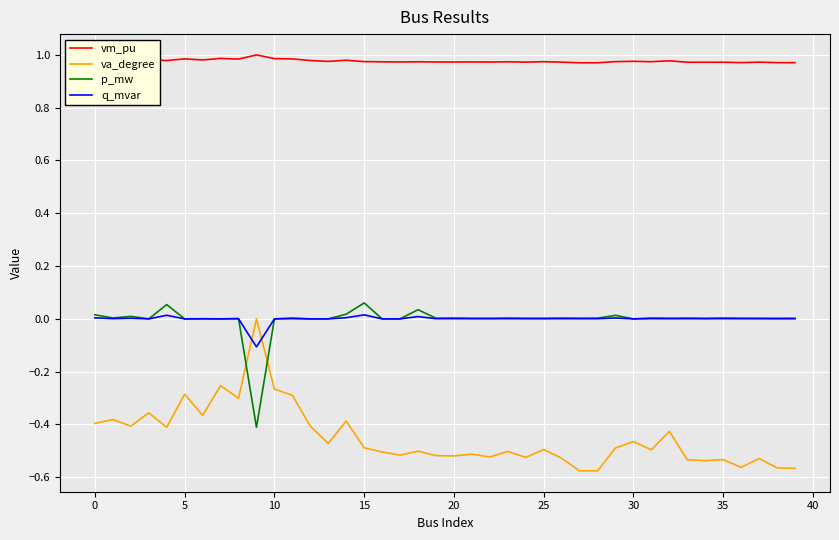

Which series has the widest spread of values?

va_degree